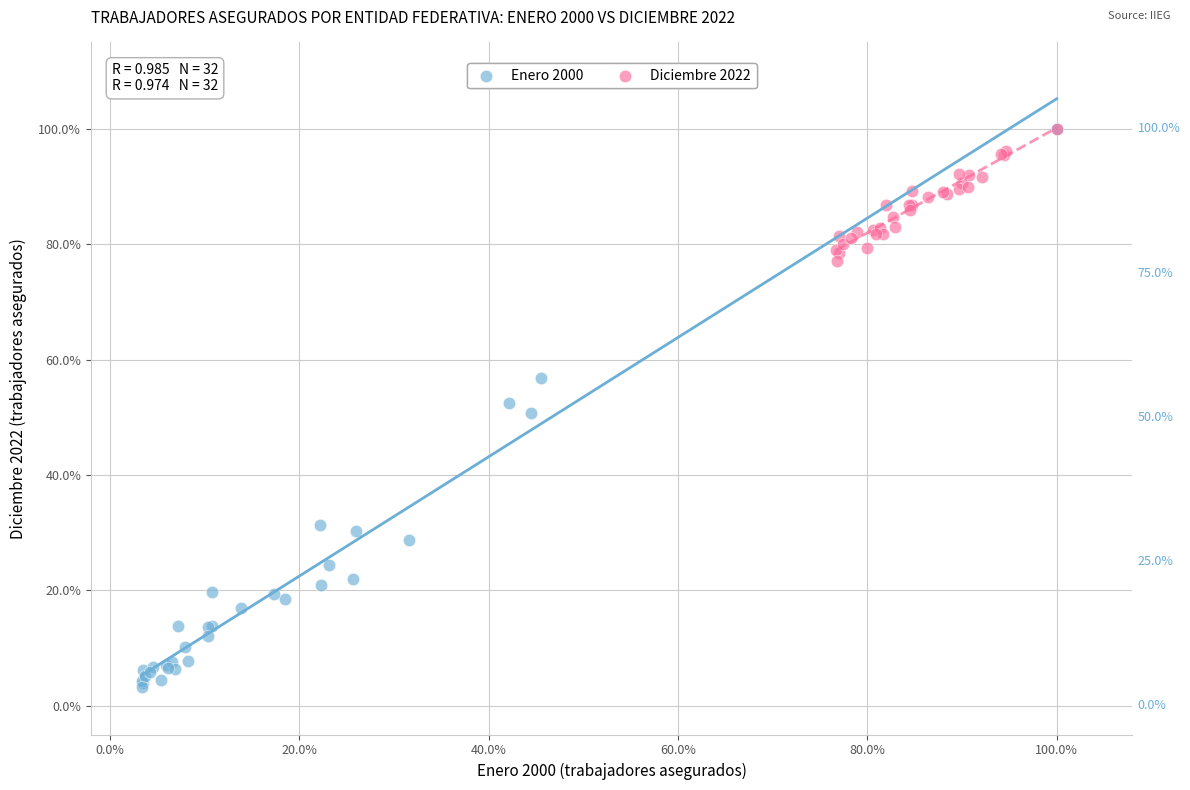

Which series has the largest Y range (max minus min)?

Enero 2000